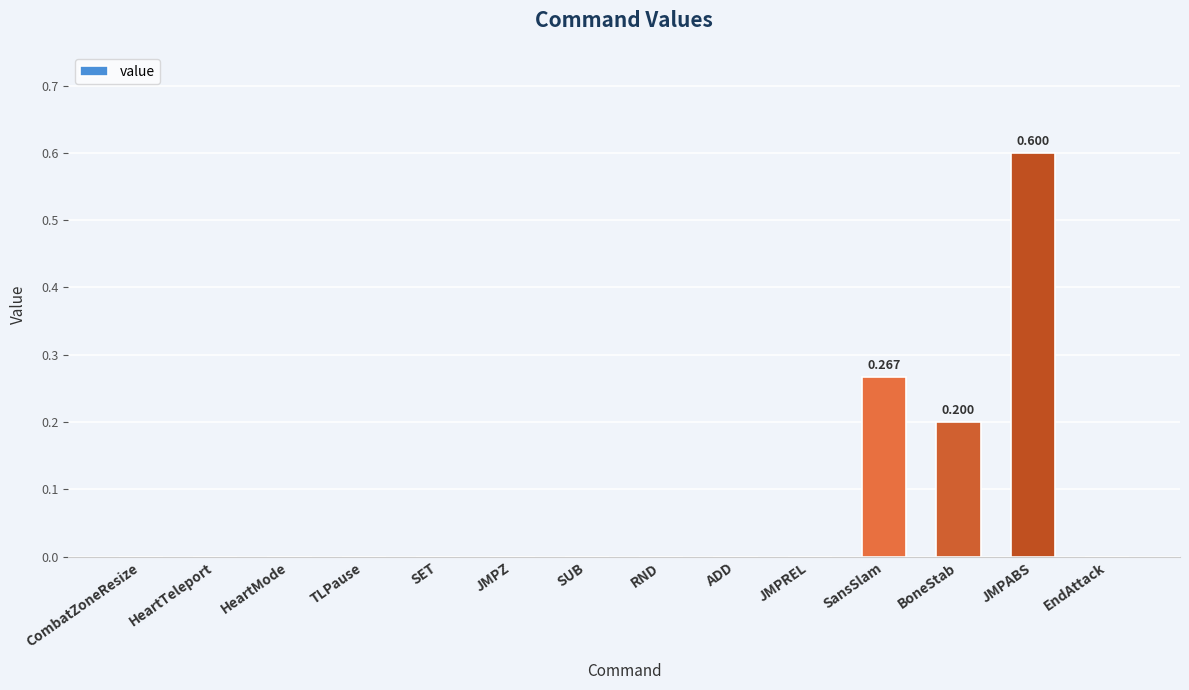

Are the bars horizontal?

No